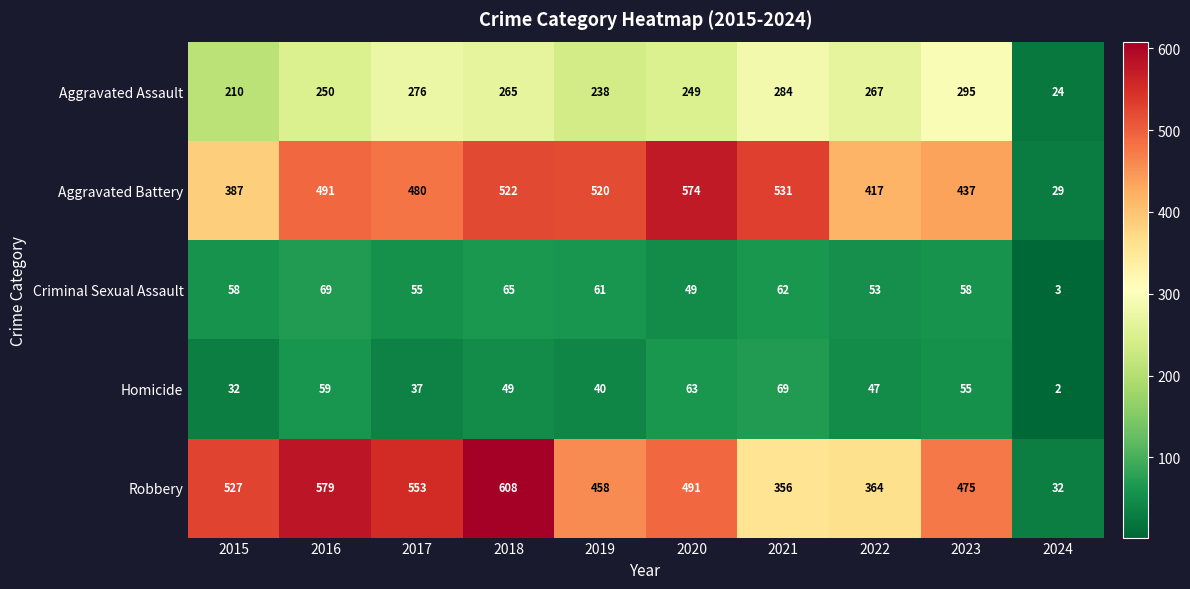

At which label is Robbery closest to 320?

2021